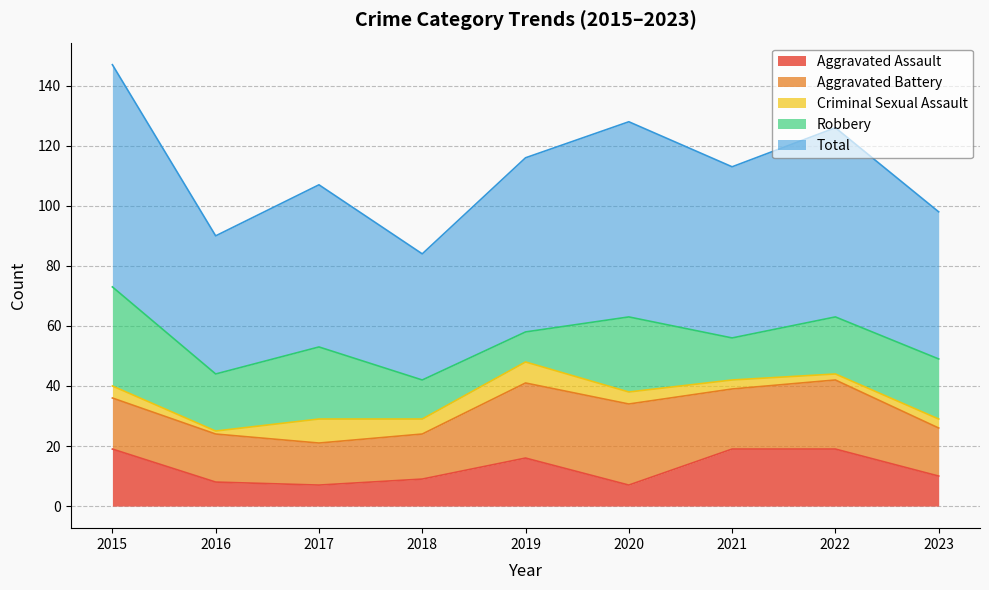

What is the value of the Robbery point at the 3rd from the left?

24